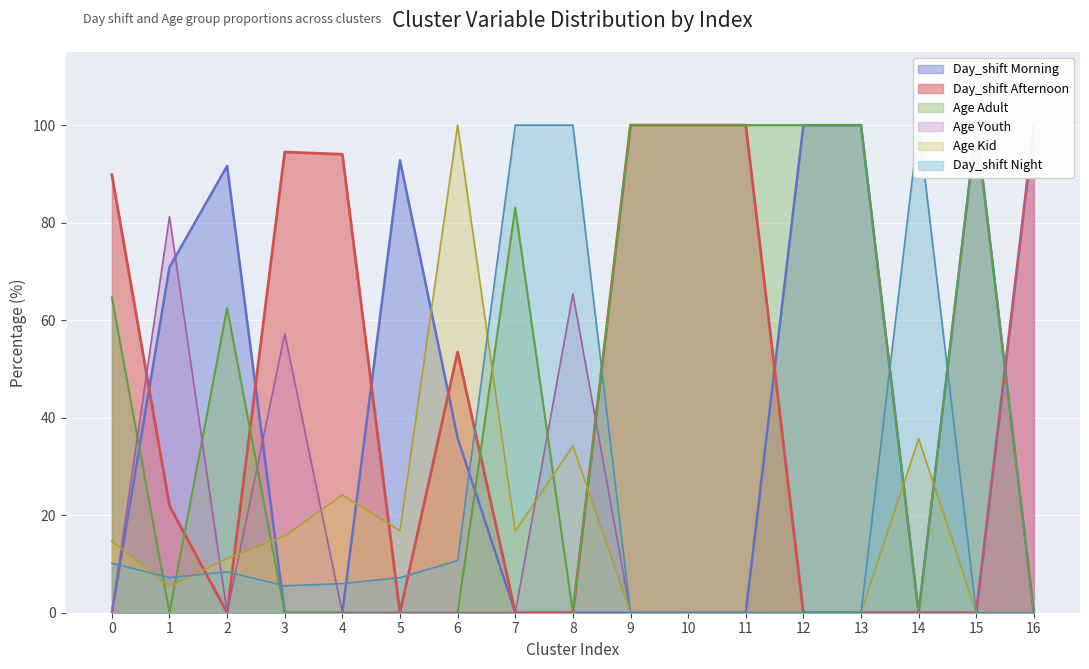

The value of Day_shift Night at 14 is 142.1. True or false?

False